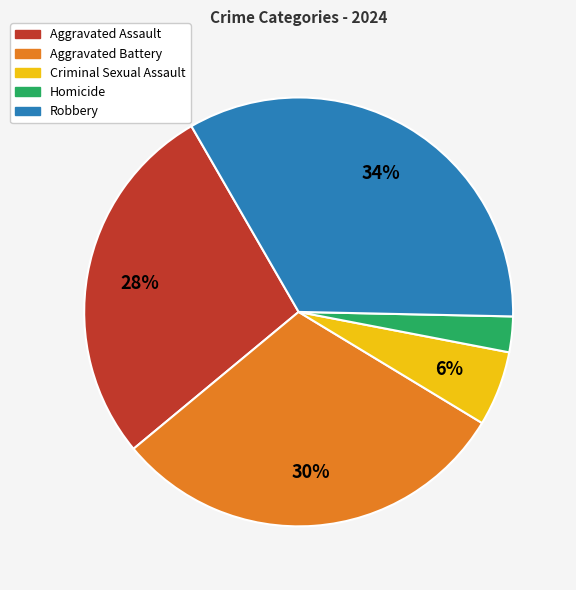

Between Robbery and Homicide, which is larger?

Robbery